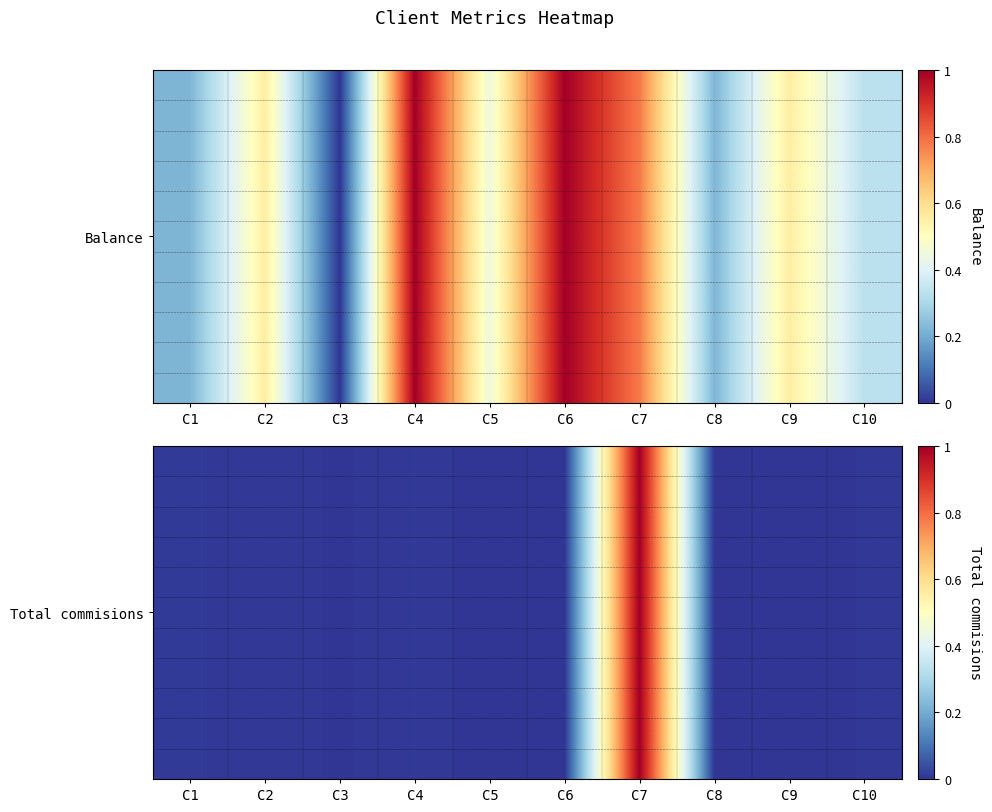

The chart shows a value of 0.0 at C1. True or false?

True